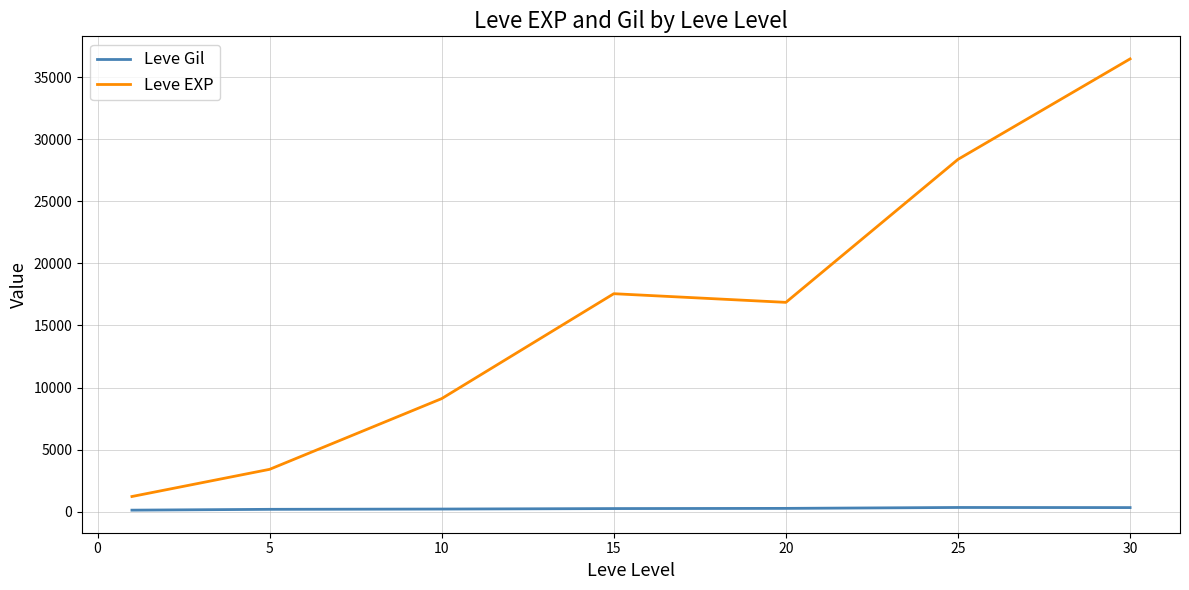

What is the maximum value shown in the chart?

36492.5